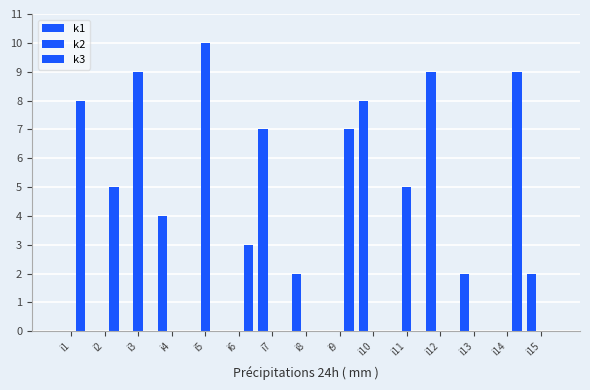

Are the bars grouped side by side (vs. stacked)?

Yes